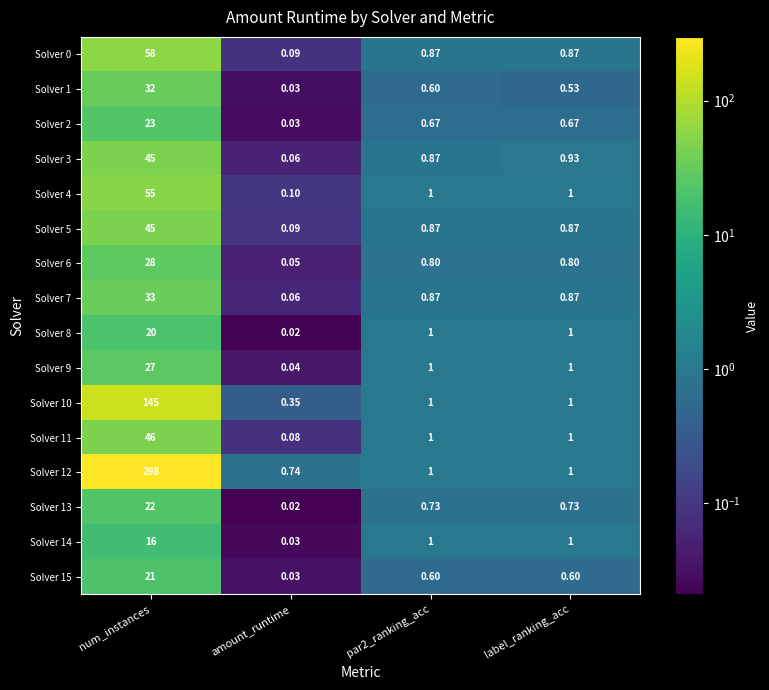

Which label corresponds to the largest value in the chart?

num_instances